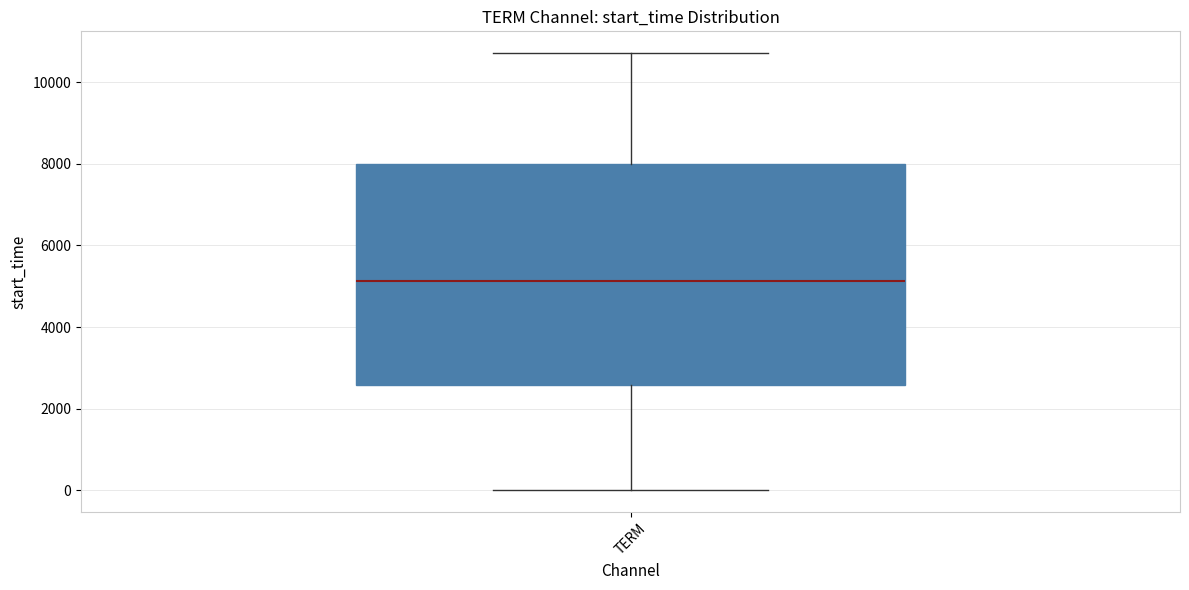

Read this box plot against the y-axis: the position of the median line, the range covered by the box, and the ends of both whiskers. The values are not printed on the chart, so give them approximately, as read against the axis.

median 5200, box 2600 to 8000, whiskers 0 to 10800